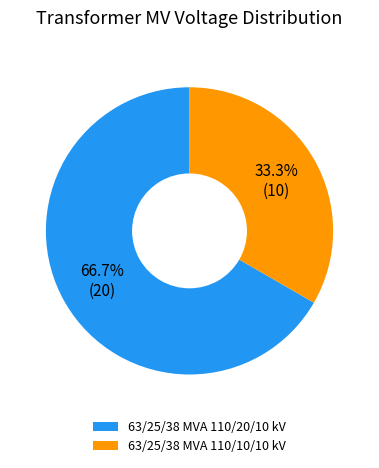

The 63/25/38 MVA 110/20/10 kV slice represents 67% of the pie. True or false?

True